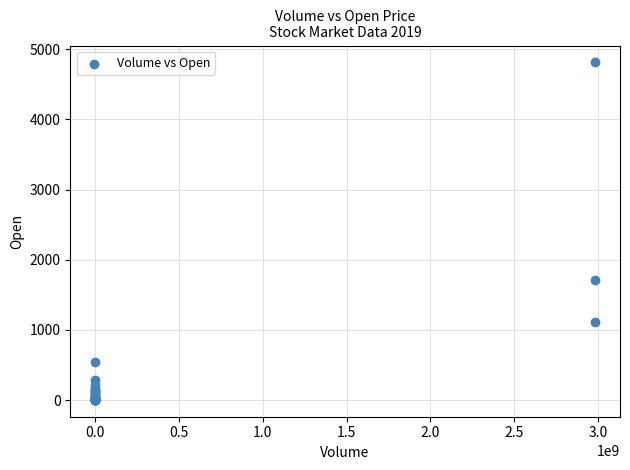

What Y value in the scatter plot is closest to 2407?

1704.5